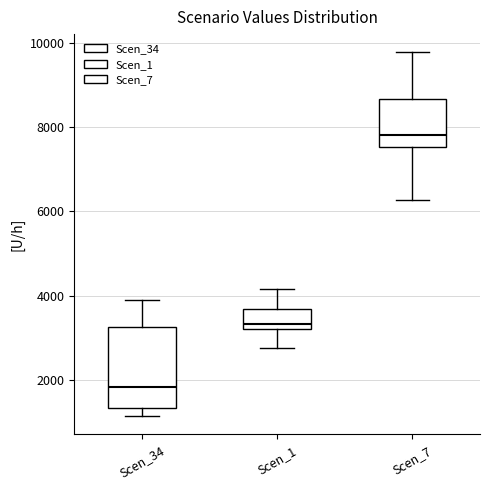

Where is the lower edge of the box for Scen_1 on the y-axis? The values are not printed on the chart, so give them approximately, as read against the axis.

3200